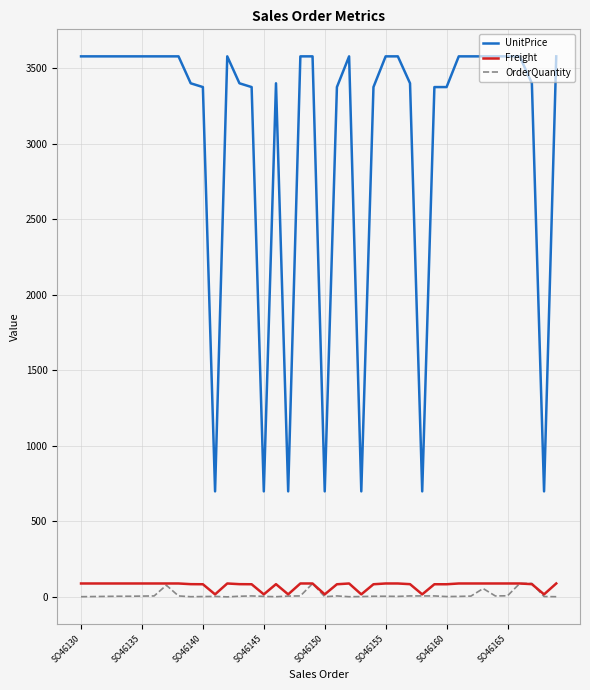

What is the average value of the UnitPrice series?

3021.6